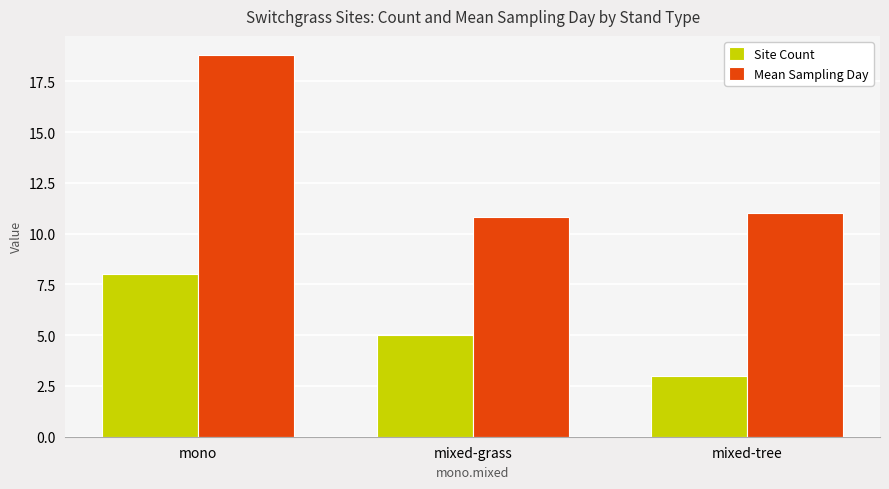

What is the difference between the second highest and minimum values in the Site Count series?

2.0